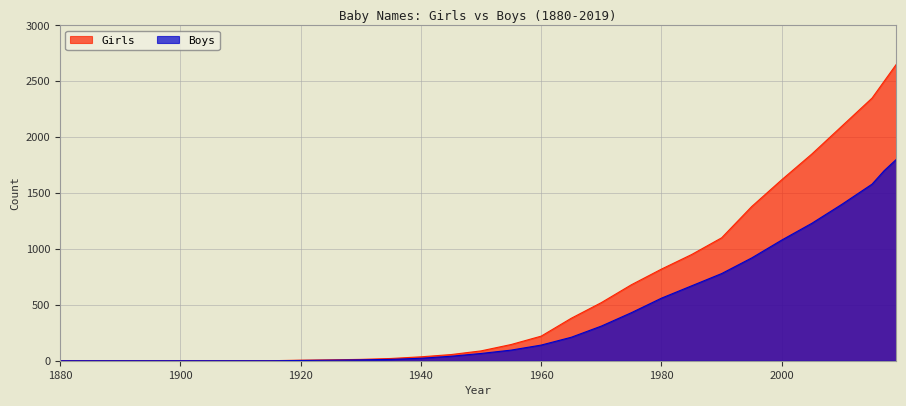

Is it true that Girls equals 35 at 1940?

True